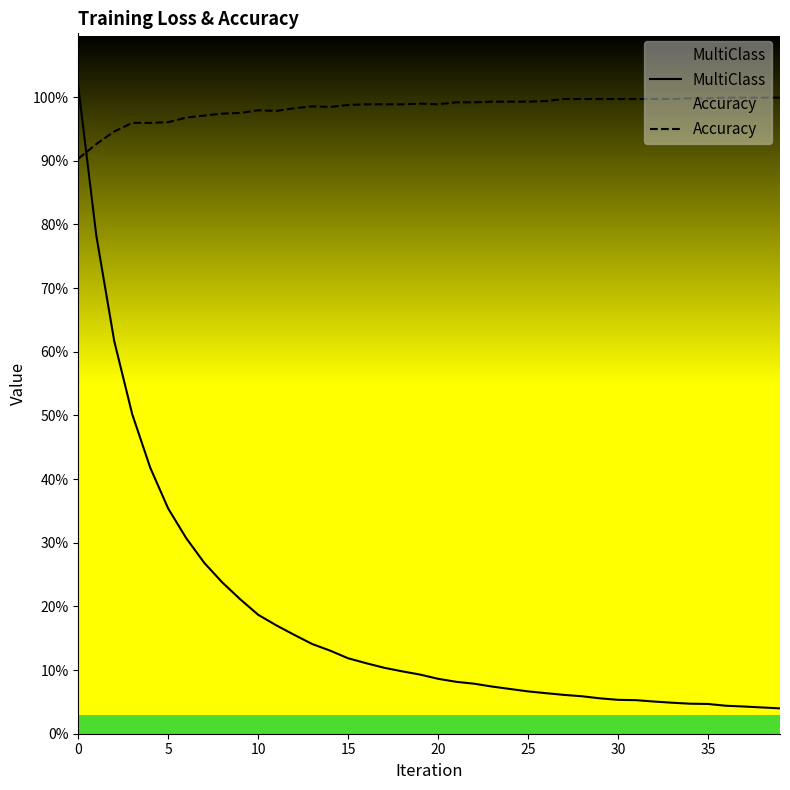

Which series ends up on top after the final intersection of MultiClass and Accuracy?

Accuracy